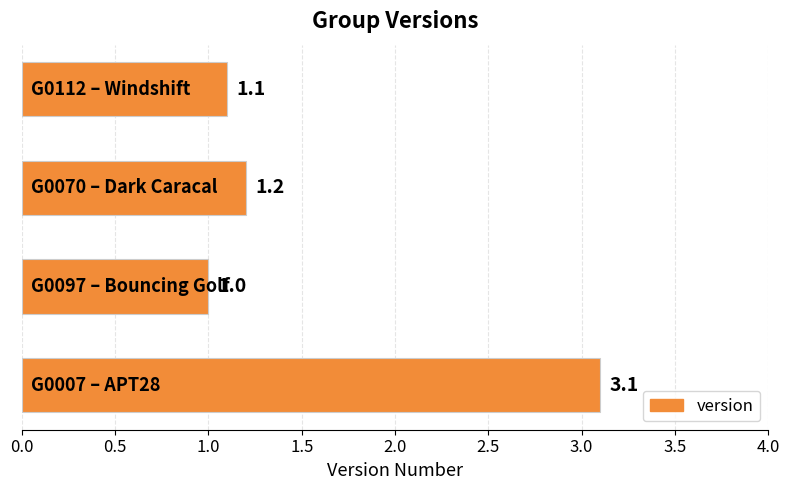

What is the greatest value displayed?

3.1